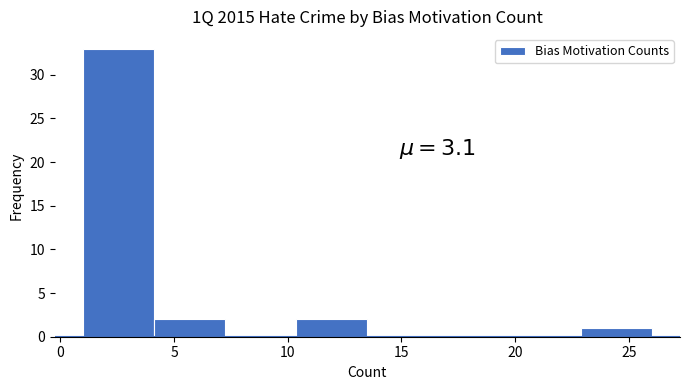

Which range on the x-axis has the tallest bar?

1.0 to 4.0